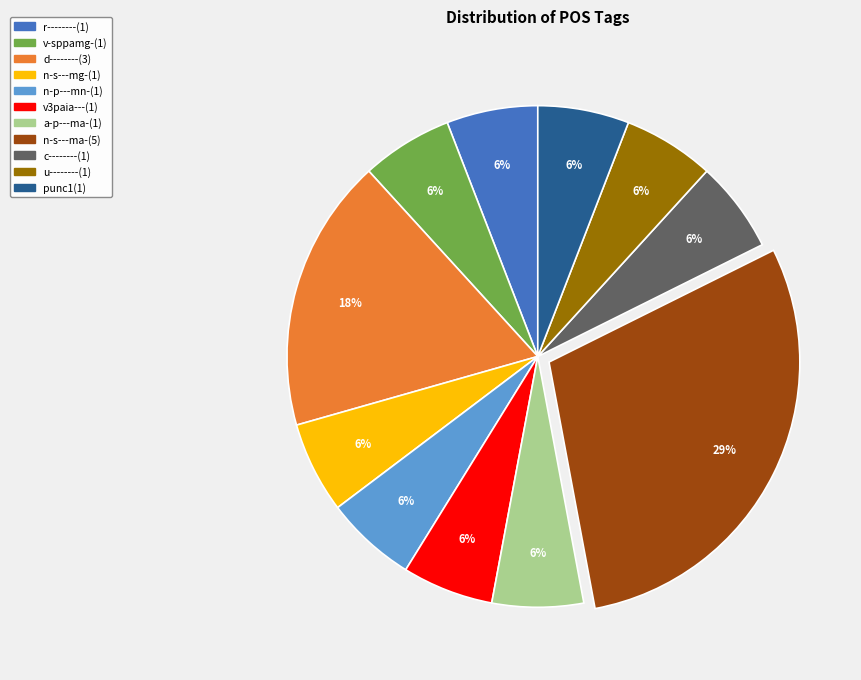

To the nearest percent, what is the combined percentage of v-sppamg- and punc1?

12%